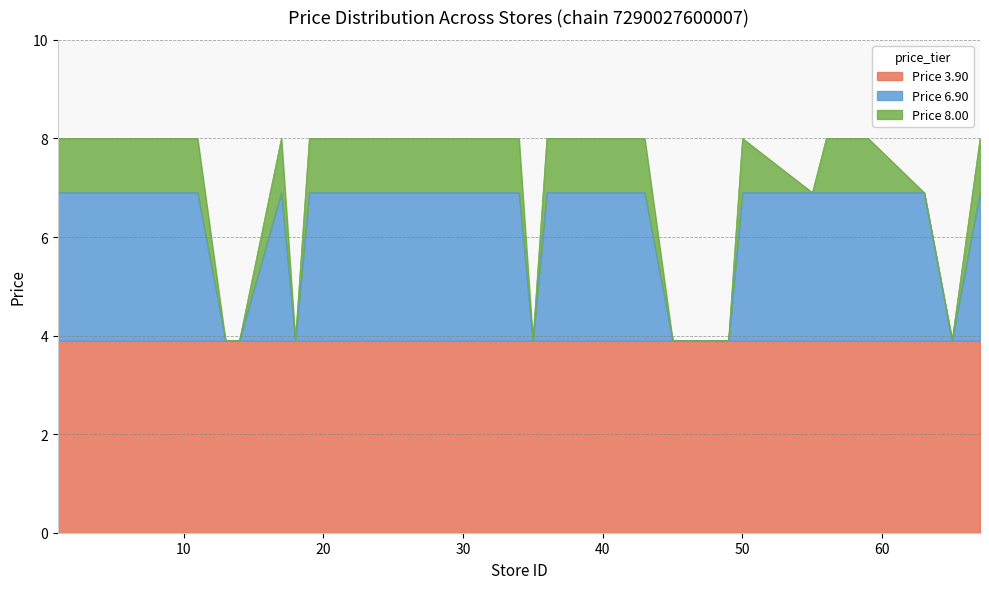

The value of Price 8.00 at 4 is 8.0. True or false?

True